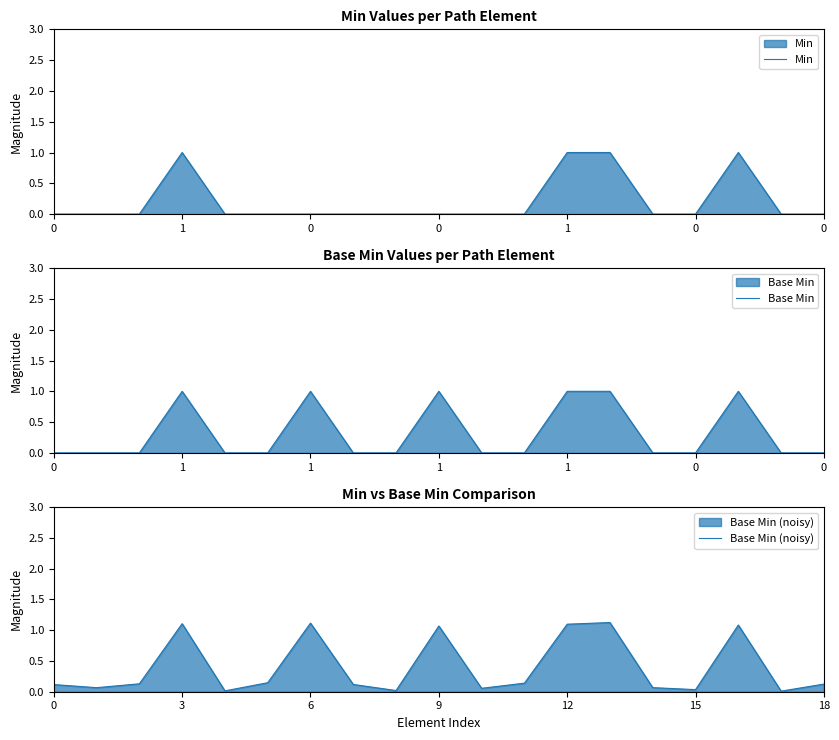

The value of Base Min (noisy) at 0 is 0.1. True or false?

True